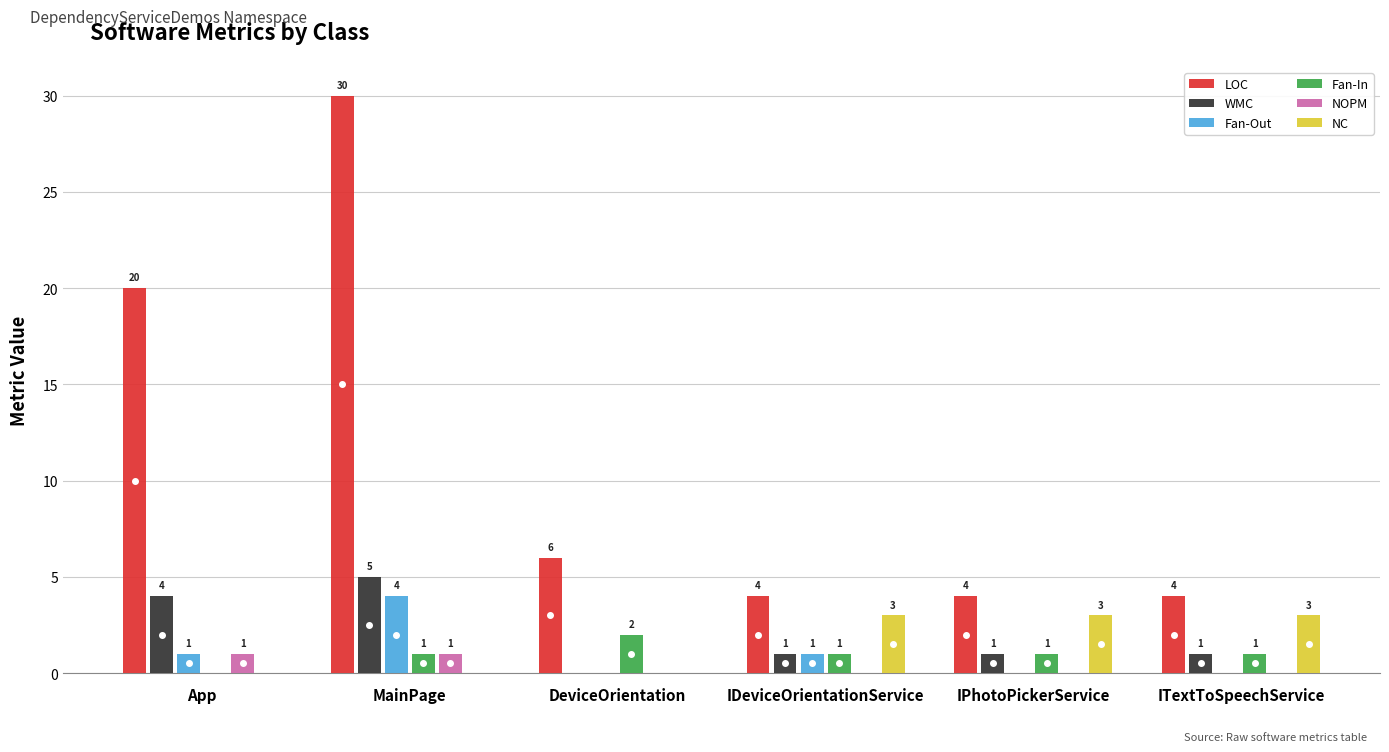

Is the value of NC at ITextToSpeechService greater than the value of NOPM at ITextToSpeechService?

Yes